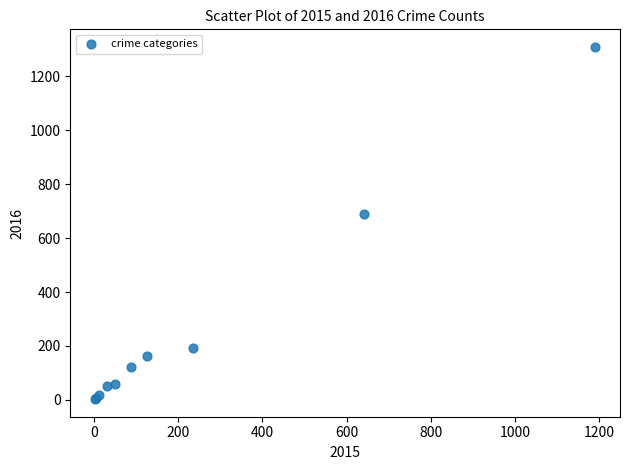

What Y value in the scatter plot is closest to 656?

689